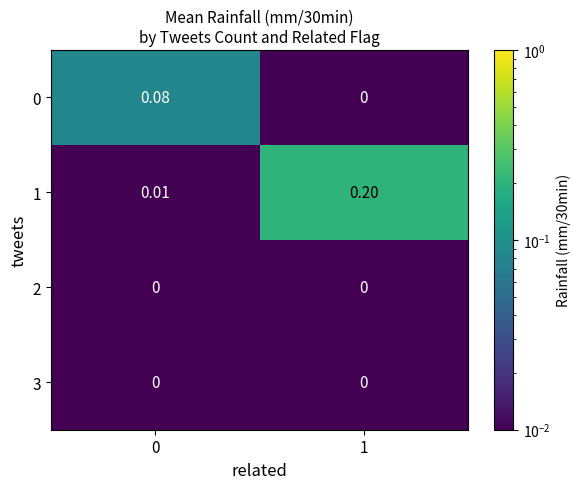

Reading left to right, list all the values displayed in this chart.

row_0: 0=0.1	1=0.0
row_1: 0=0.0	1=0.2
row_2: 0=0.0	1=0.0
row_3: 0=0.0	1=0.0